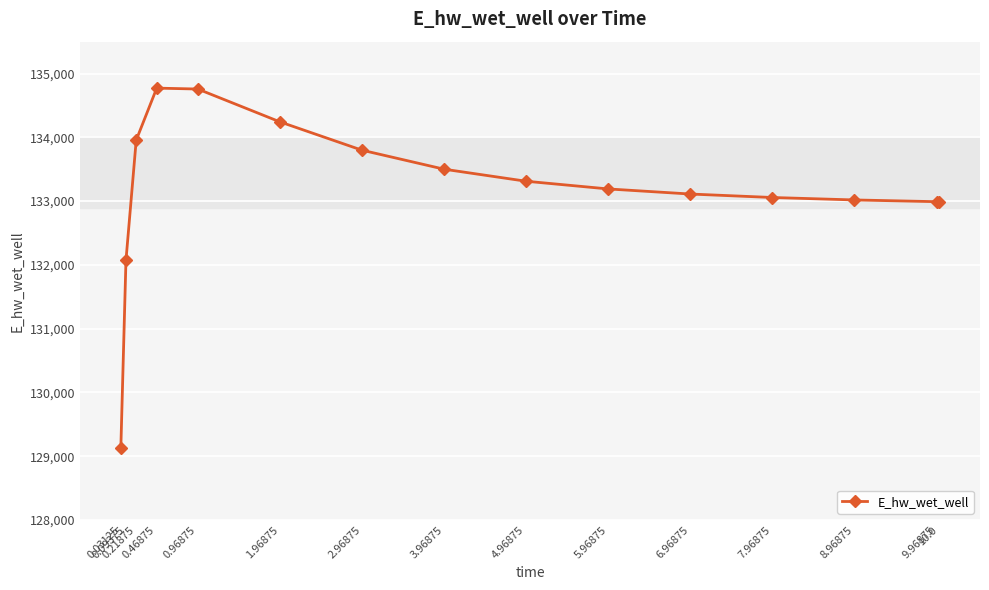

What is the change in value from 4.96875 to 8.96875?

-293.2